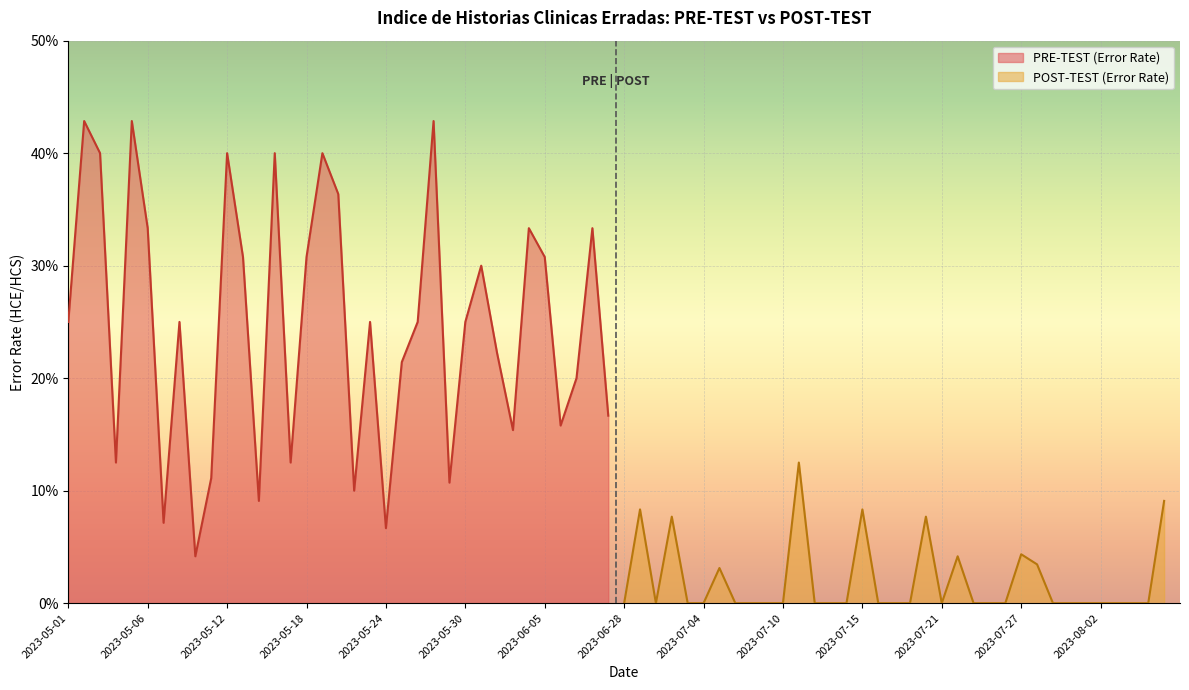

Rank the series at 2023-07-15 from lowest to highest value.

POST-TEST (Error Rate), PRE-TEST (Error Rate)